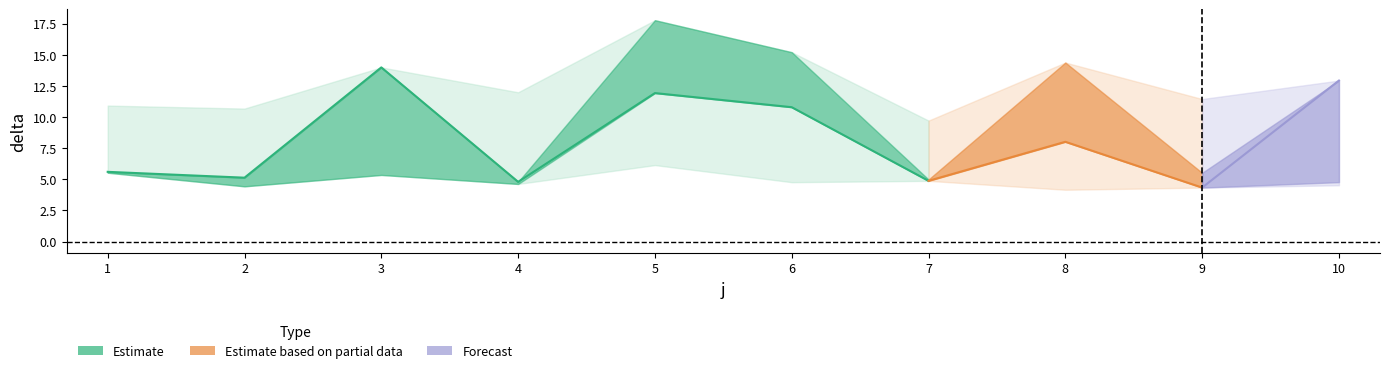

Reading left to right, what are all the values shown in this chart?

t1_delta: 5.6	5.1	14.0	4.8	11.9	10.8	4.9	8.0	4.3	12.9
t2_delta: 5.5	4.4	5.3	4.6	17.8	15.2	5.0	14.4	5.5	4.8
t3_delta: 10.9	10.7	6.0	12.0	6.1	4.8	9.7	4.2	11.4	4.5
t_vals: 1.0	1.0	1.0	1.0	1.0	1.0	1.0	1.0	1.0	1.0
s_vals: 1.0	1.0	1.0	1.0	1.0	1.0	1.0	1.0	1.0	1.0